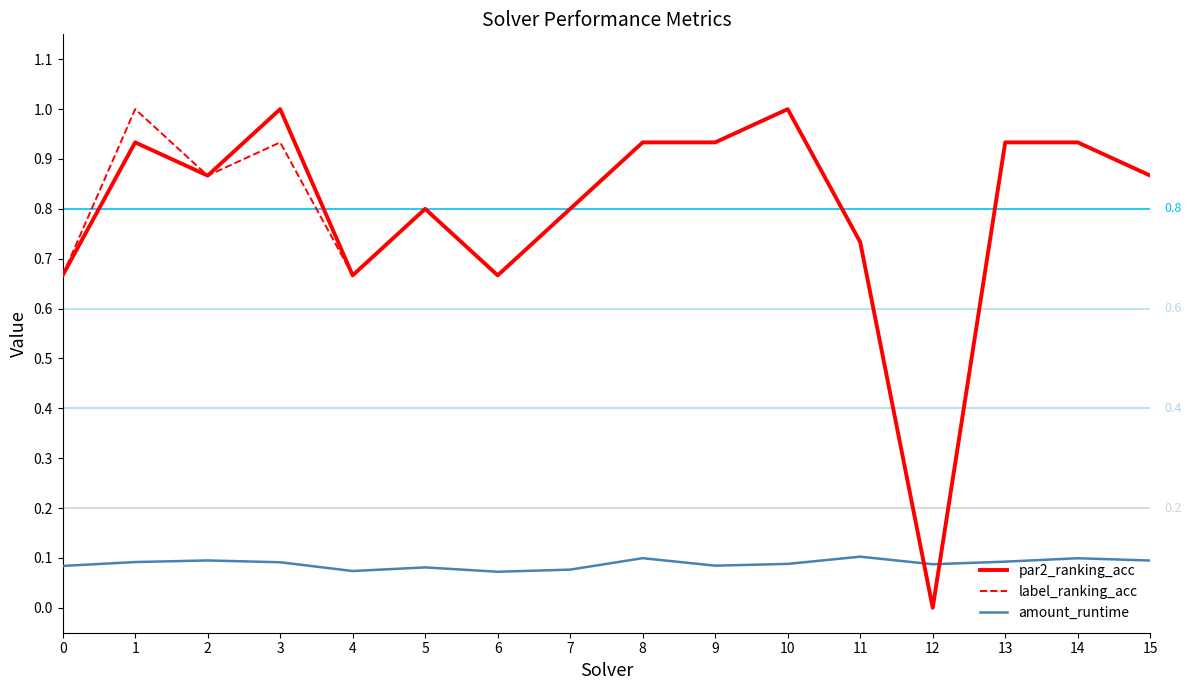

What is the sum of all par2_ranking_acc values?

12.7